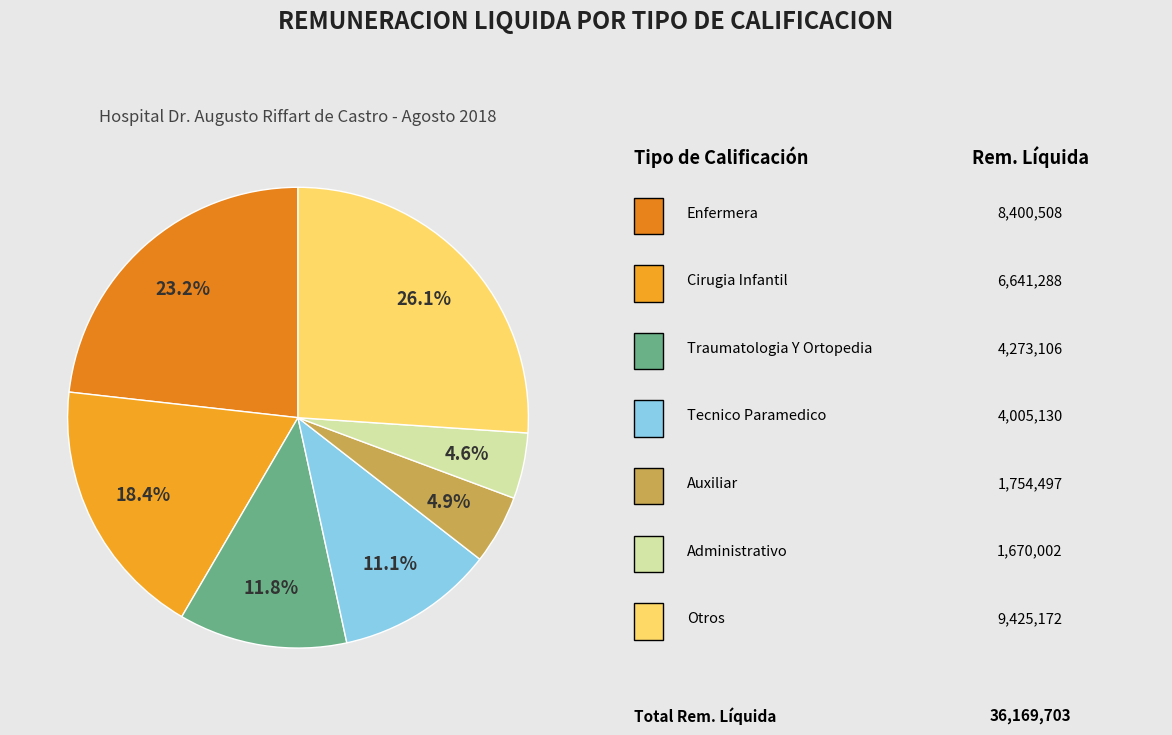

Is there any slice that represents more than half of the pie?

No